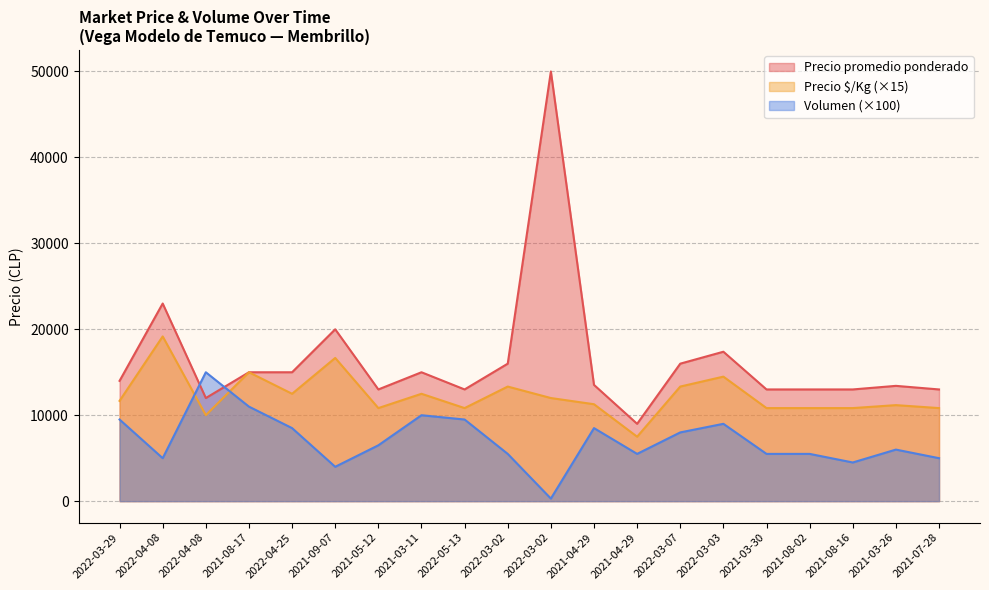

True or false: Precio $/Kg and Volumen intersect in this chart.

True